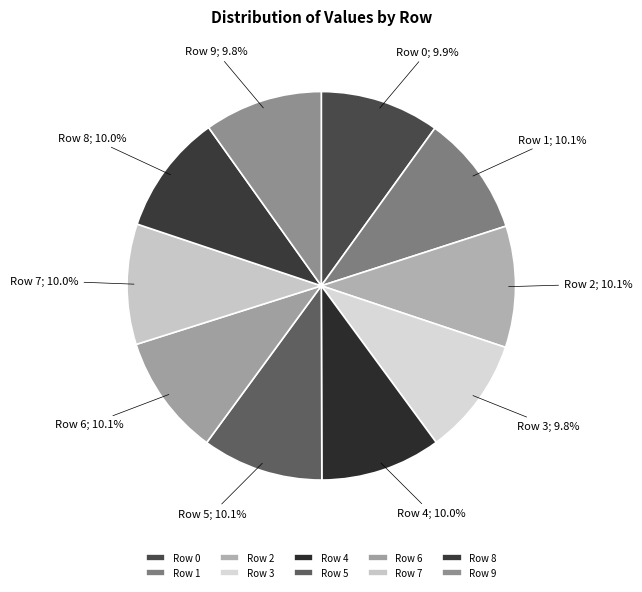

True or false: Row 9 accounts for 10% of the total.

True